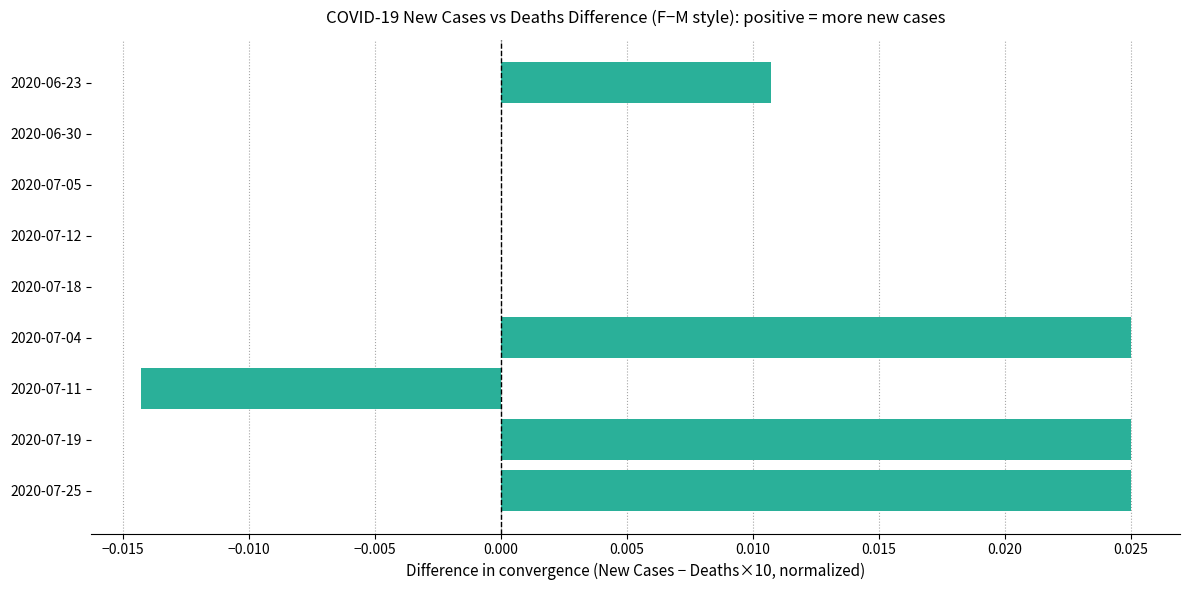

Is it true that the value at 2020-07-18 is 0.0?

True